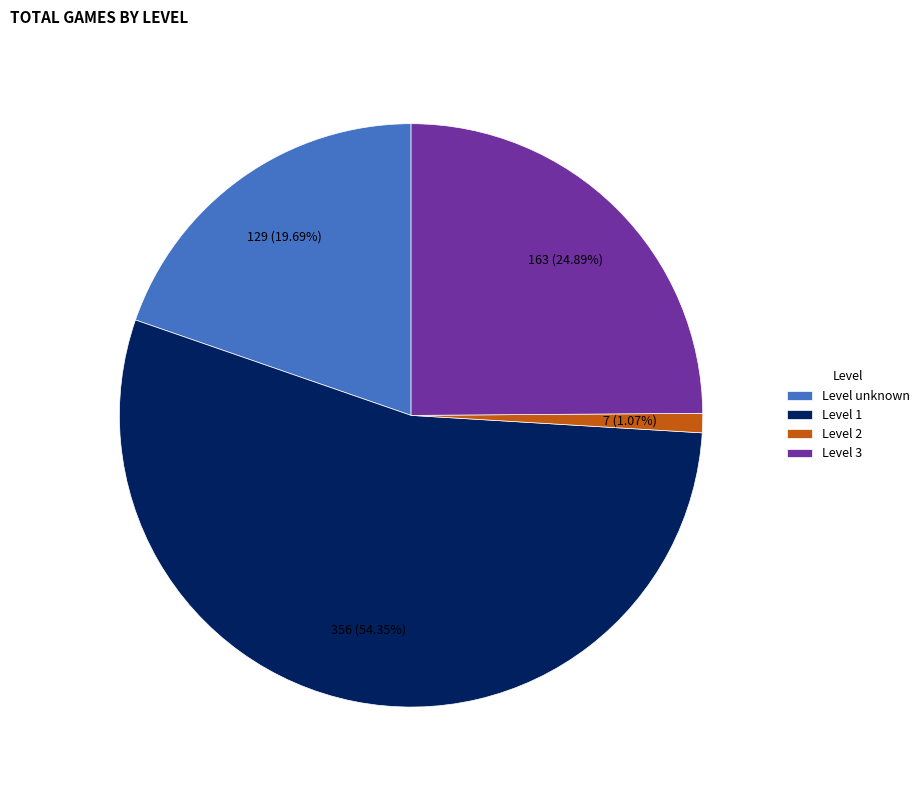

What is the majority slice?

Level 1